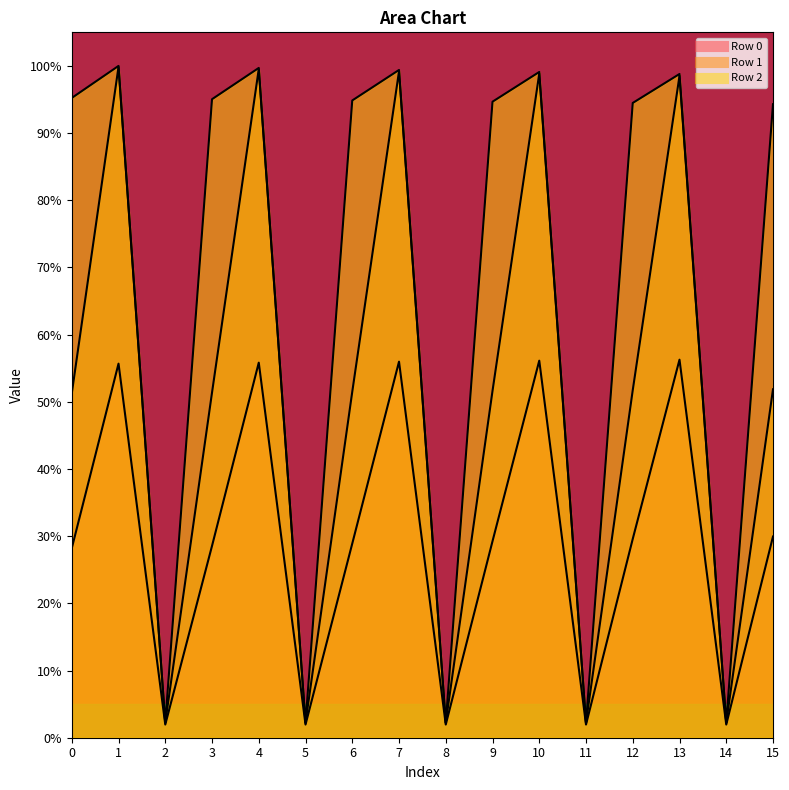

Is the value of Row 2 at 13 greater than the value of Row 1 at 6?

Yes